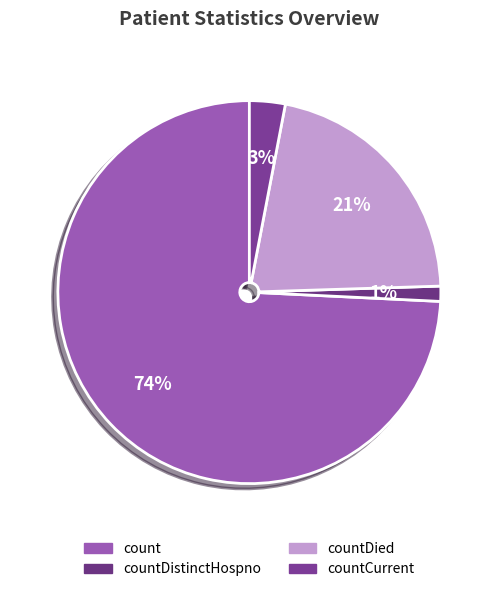

Count the number of slices in the pie.

4